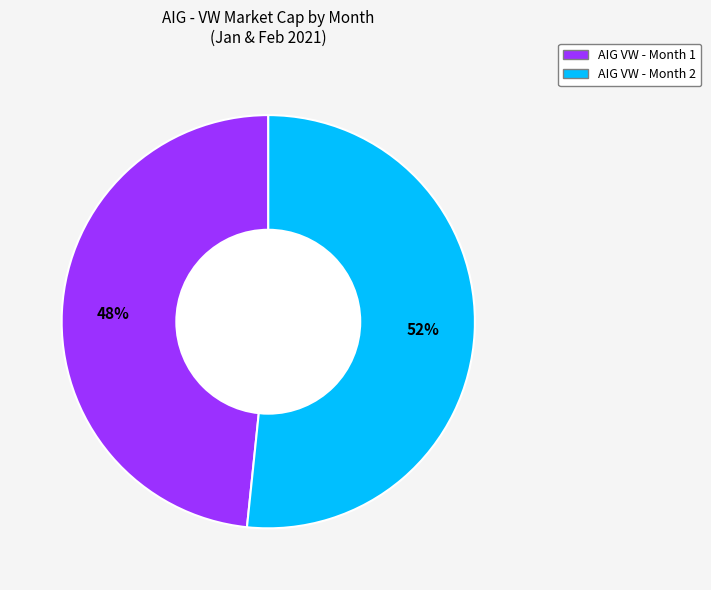

To the nearest percent, what is the average slice percentage?

50%